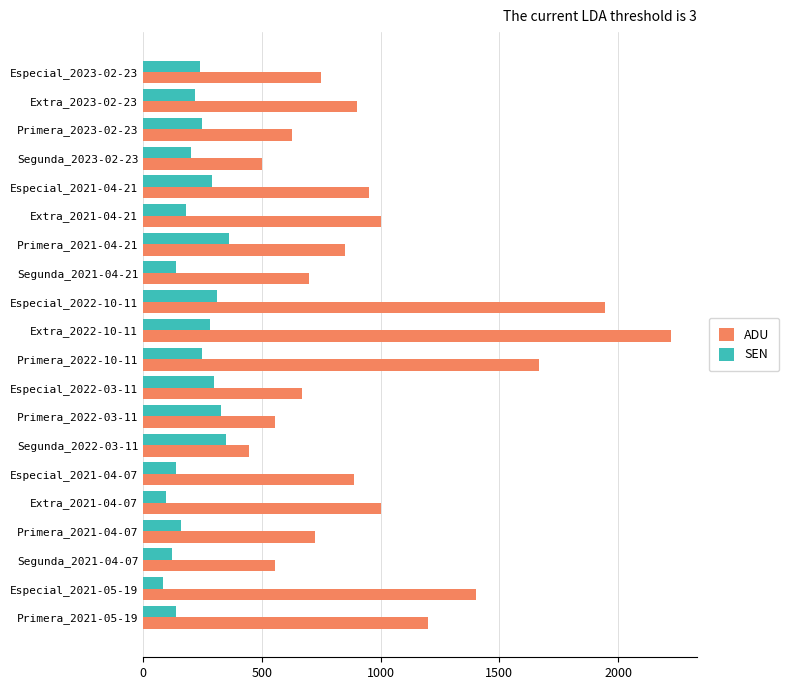

What is the difference between the maximum and minimum values in the ADU series?

1778